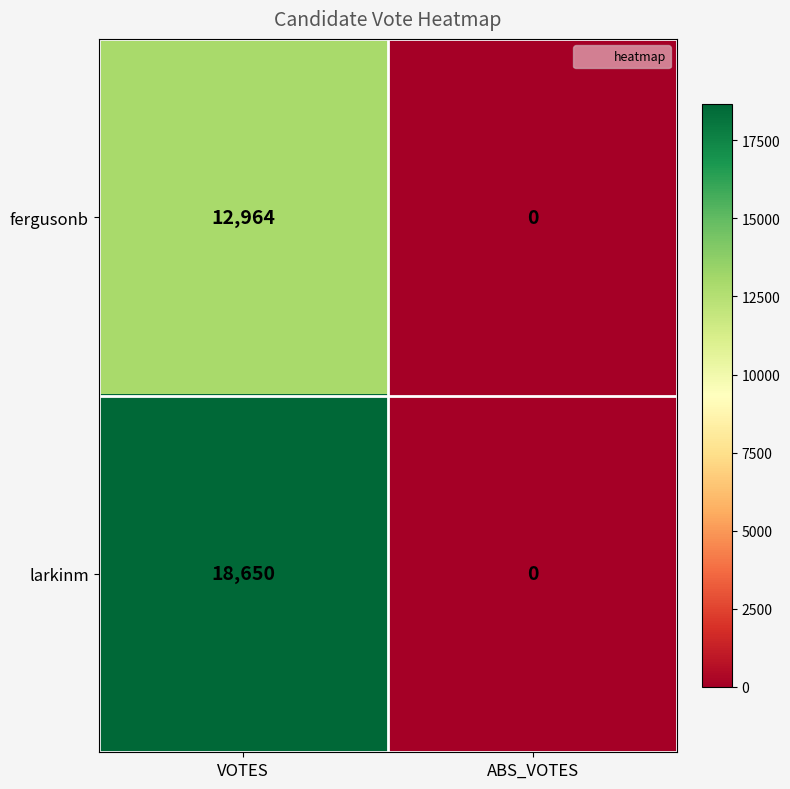

What is the average value of the fergusonb series?

6482